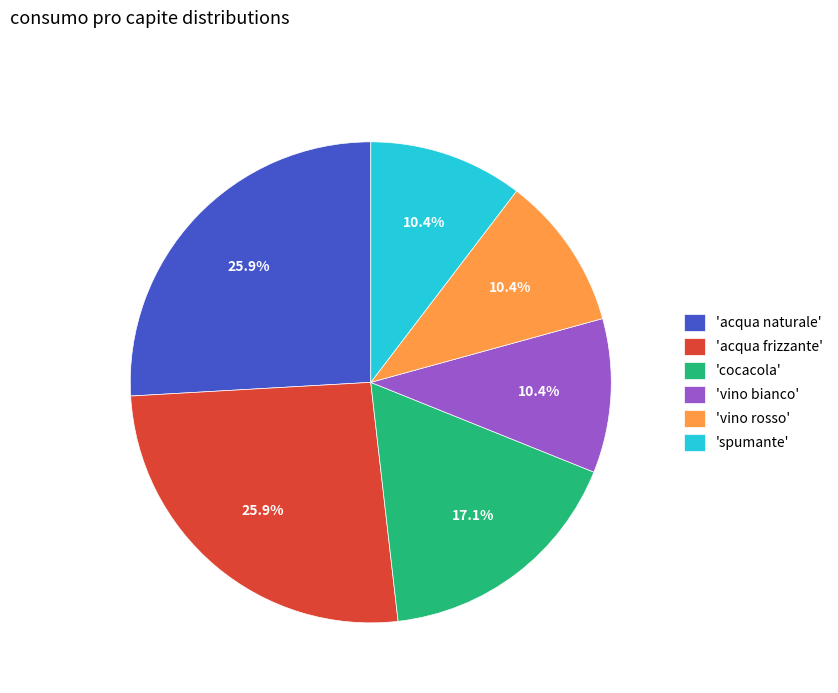

Is there any slice that represents more than half of the pie?

No